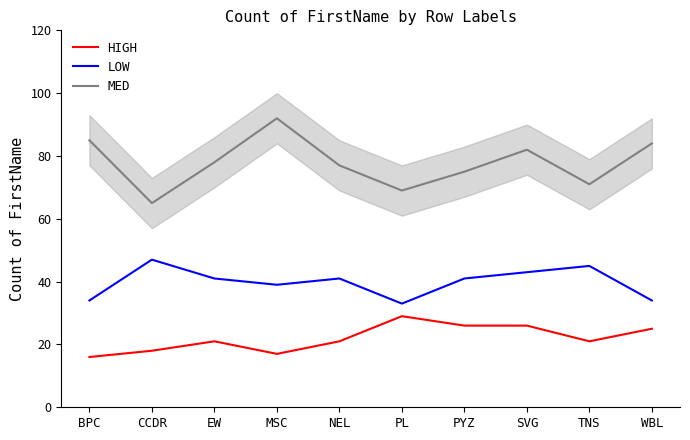

Where is the first local minimum for MED?

CCDR